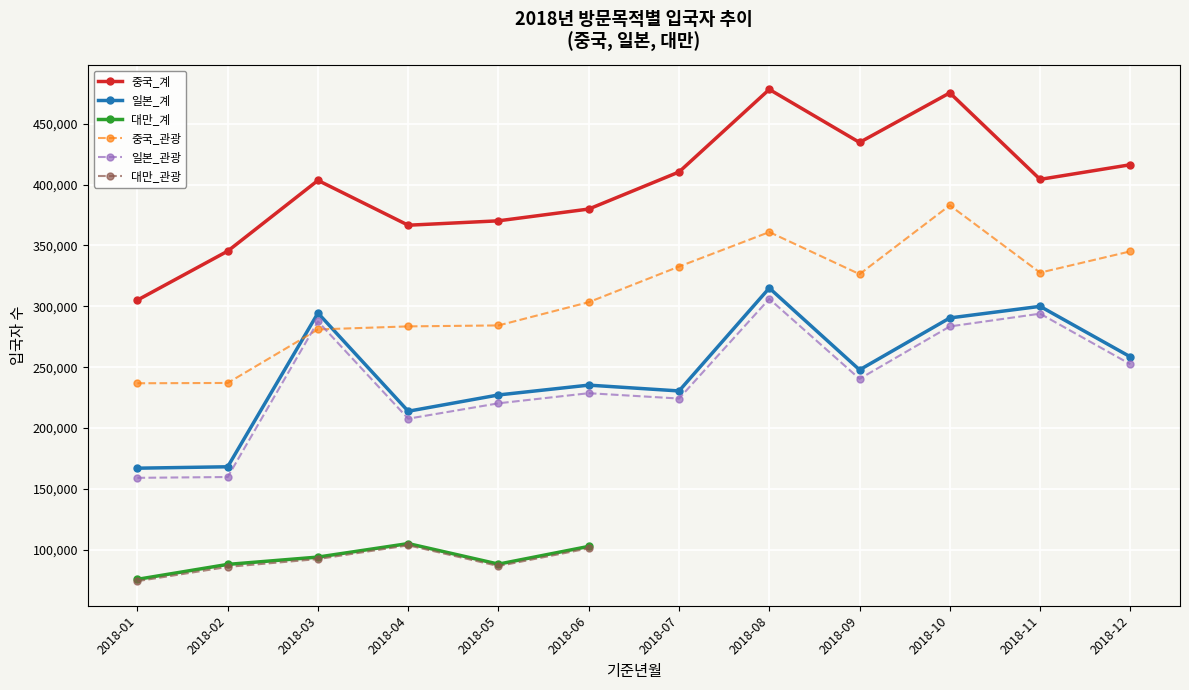

At which category does 대만_관광 reach its first local peak?

2018-04